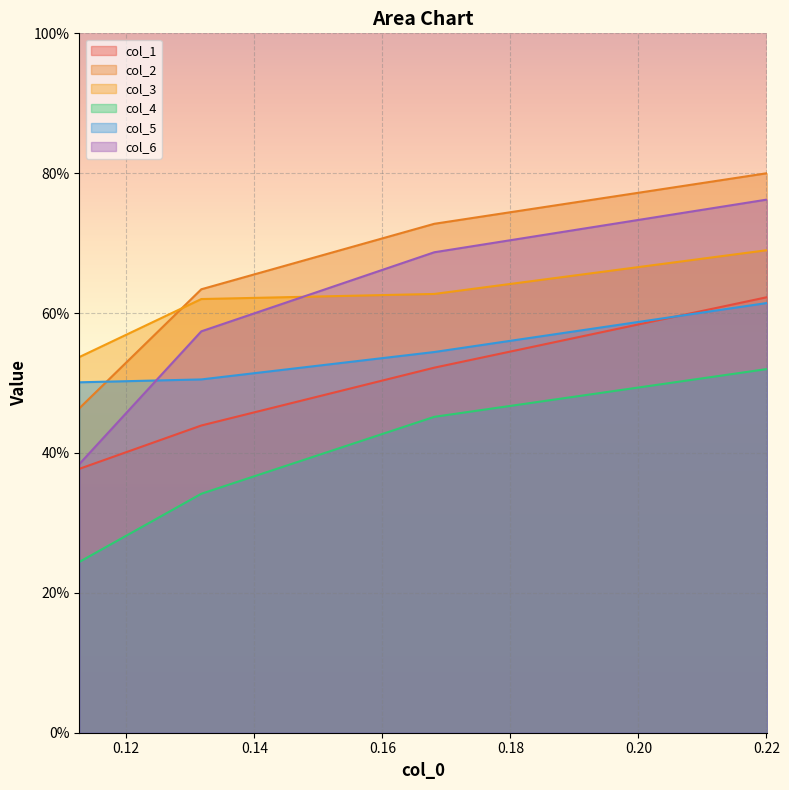

Rank the series by their maximum value, from highest to lowest.

col_2, col_6, col_3, col_1, col_5, col_4